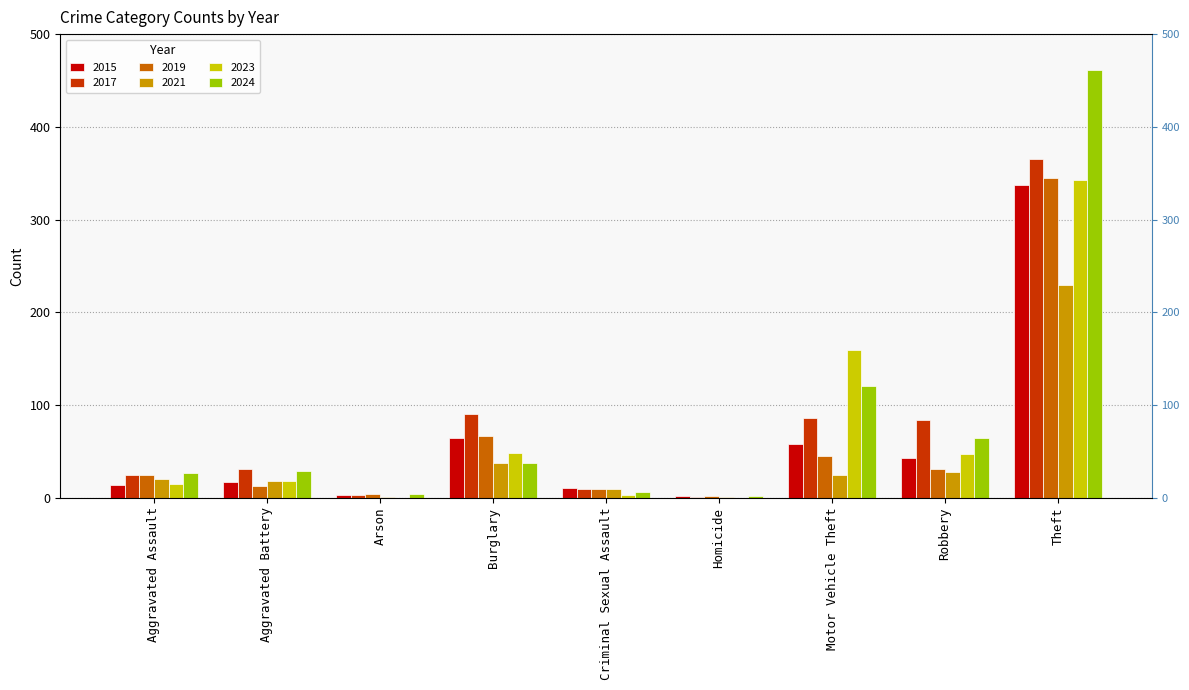

What position from the left is Burglary?

4